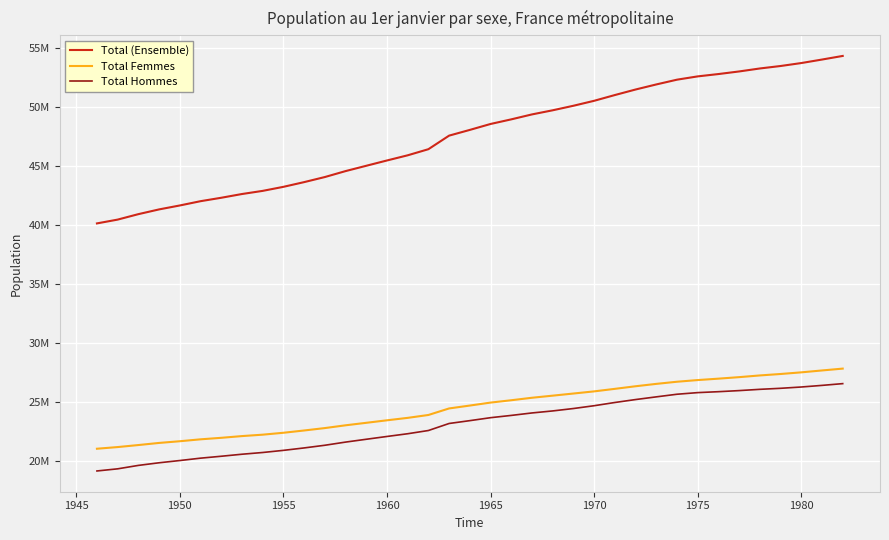

Does the chart have visible grid lines?

Yes